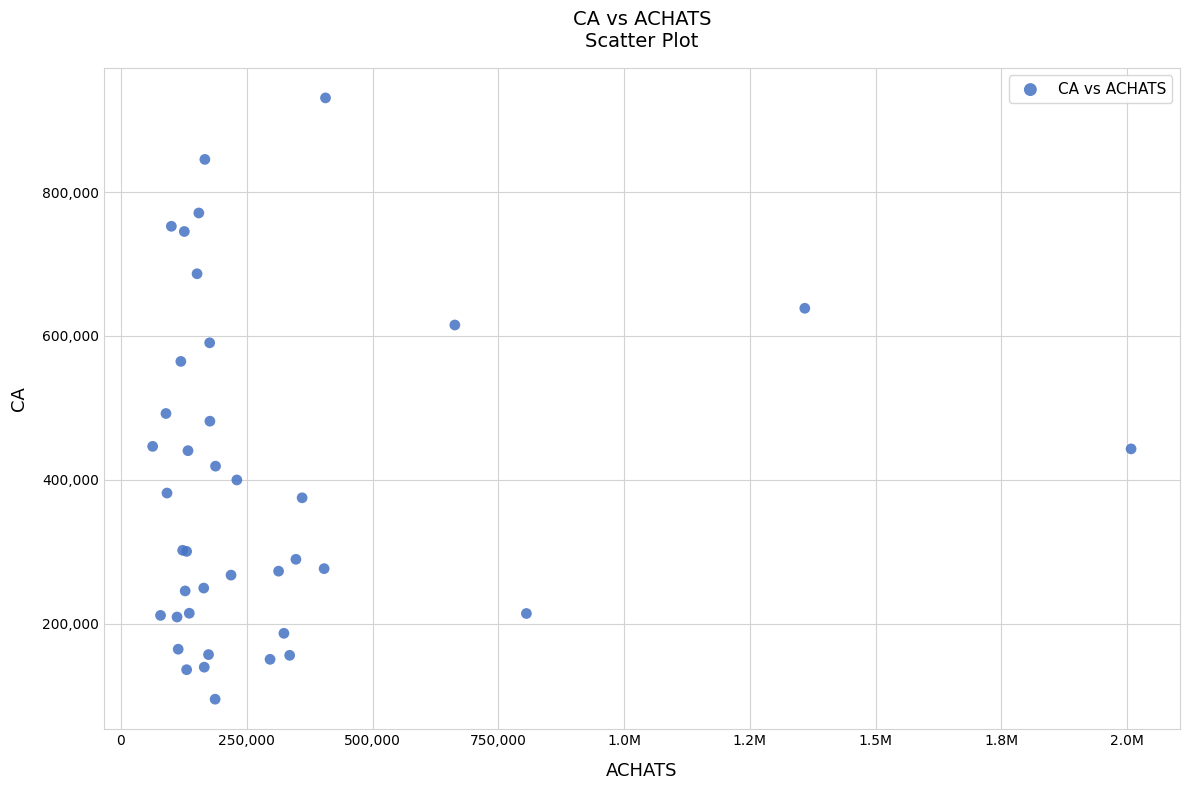

What Y value in the scatter plot is closest to 513000?

492200